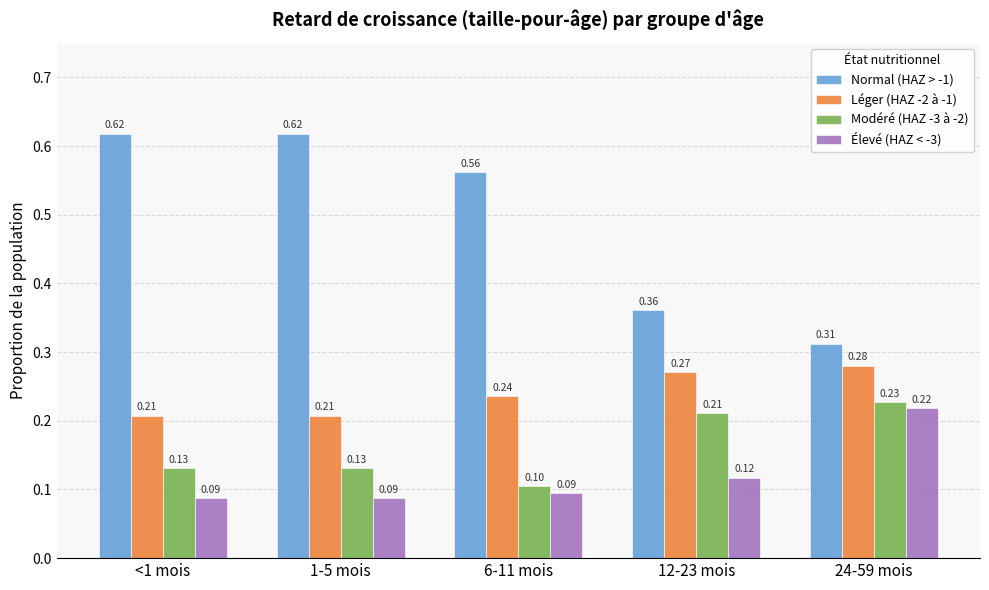

At <1 mois, list the series in order from smallest to largest.

Élevé (HAZ < -3), Modéré (HAZ -3 à -2), Léger (HAZ -2 à -1), Normal (HAZ > -1)